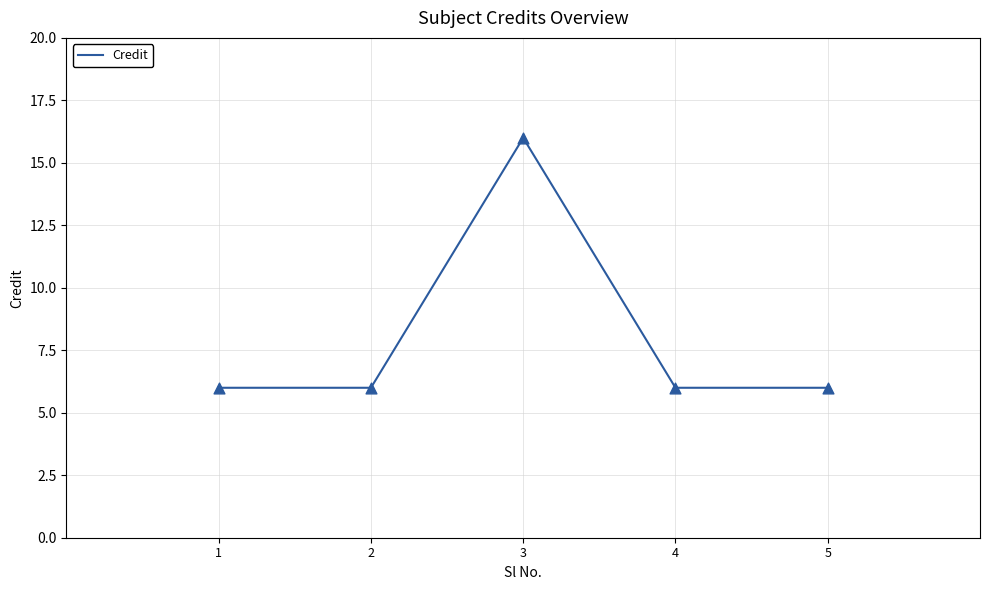

Which has a higher value, 1 or 3?

3